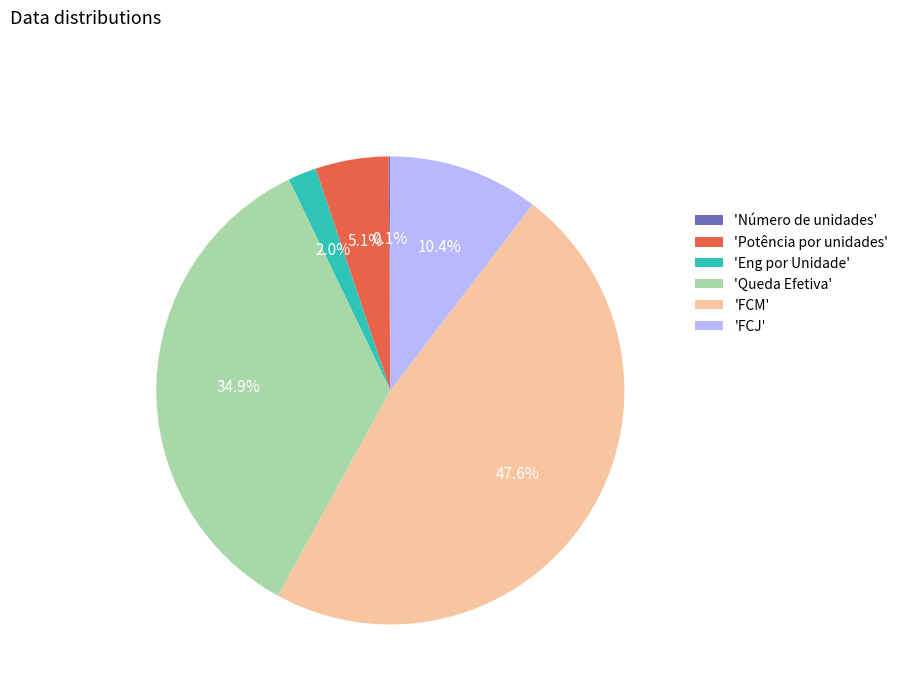

What is the largest slice in the pie chart?

'FCM'